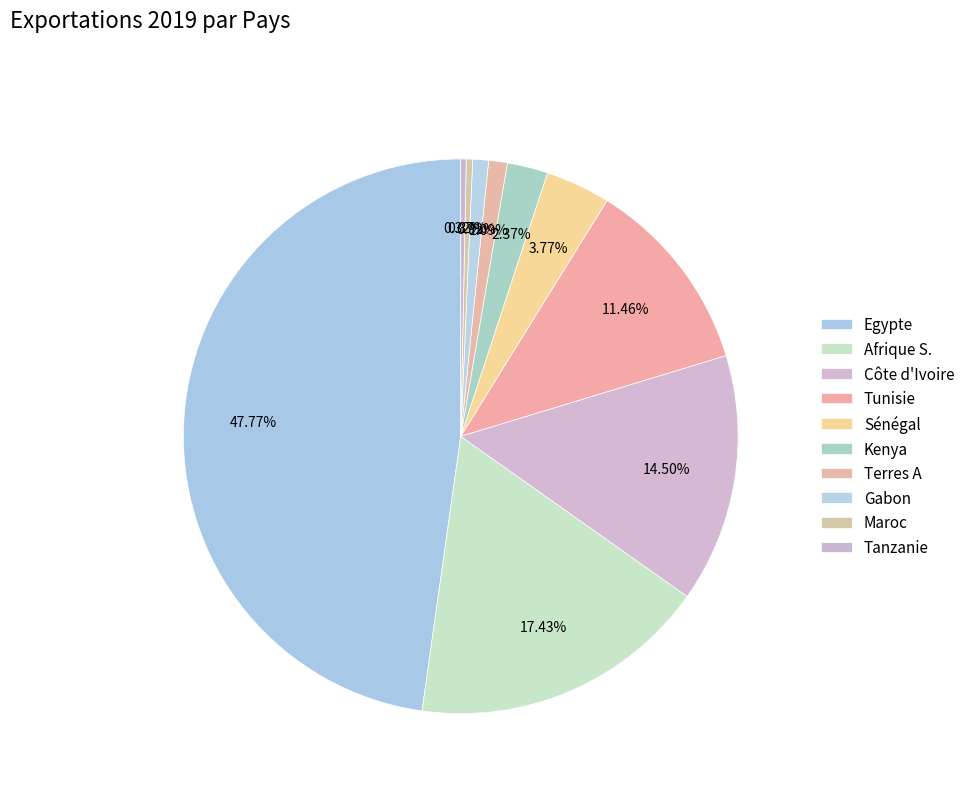

True or false: Sénégal accounts for 18% of the total.

False